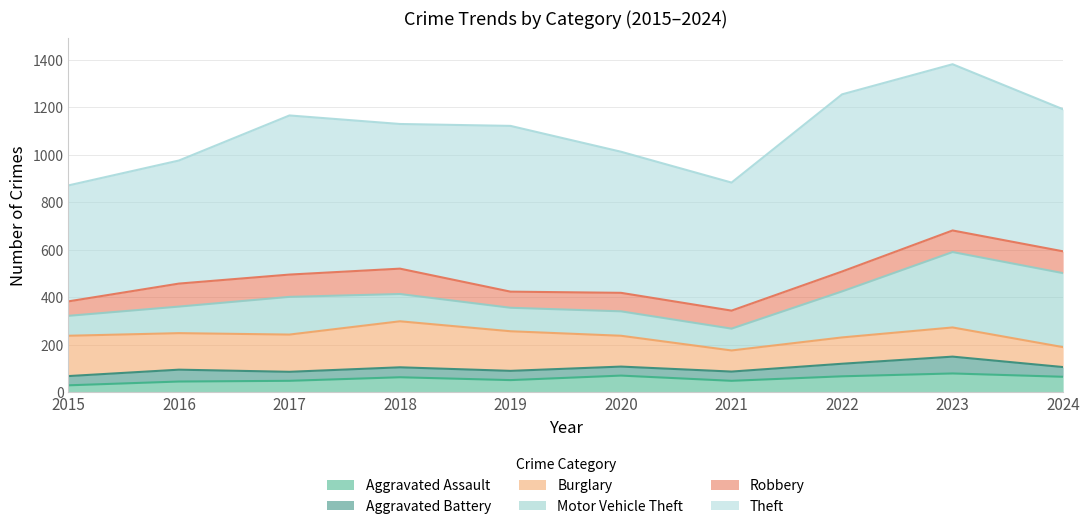

Does the chart display data point markers on the line(s)?

No